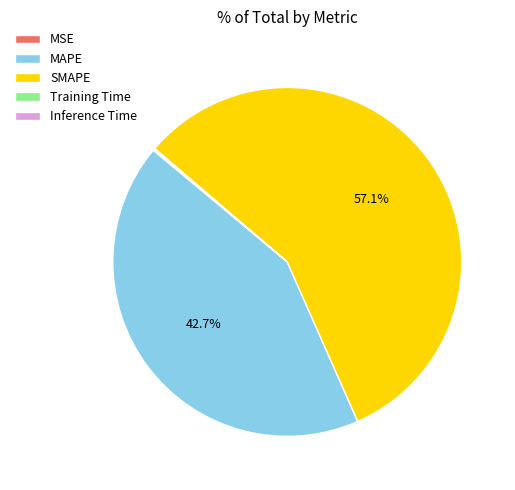

Is the sum of MAPE and SMAPE greater than half?

Yes